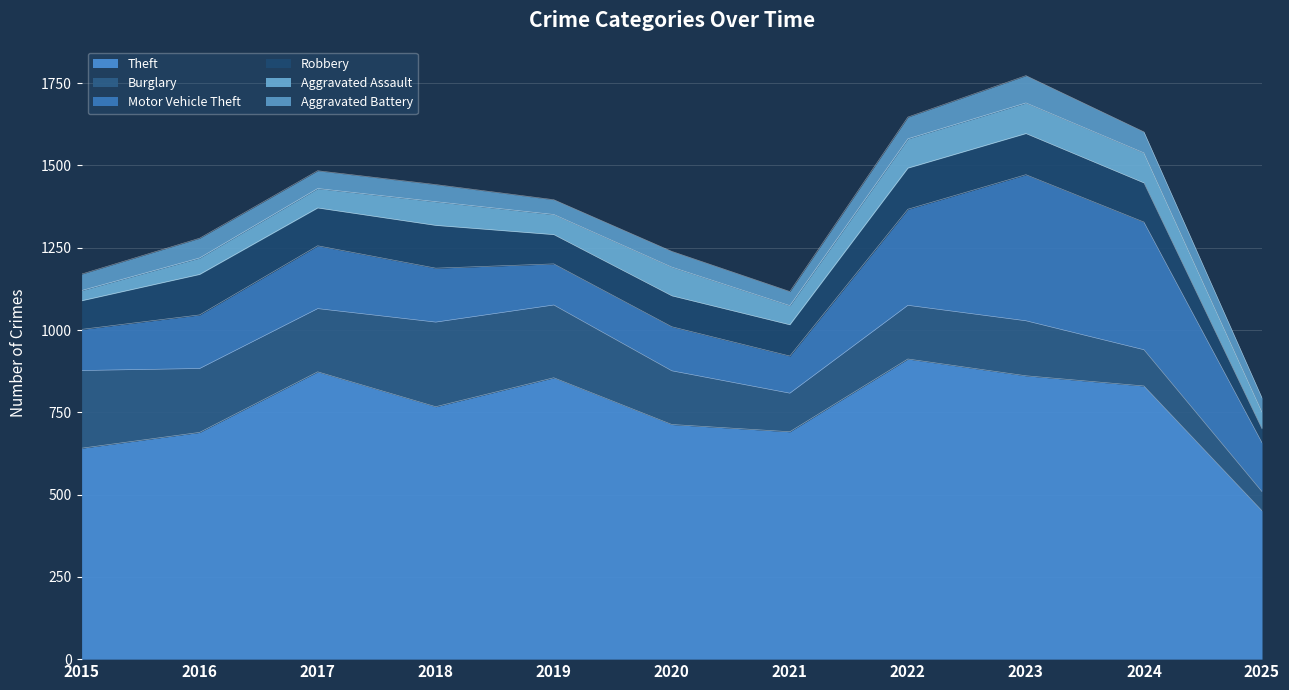

How many series are shown in this chart?

6